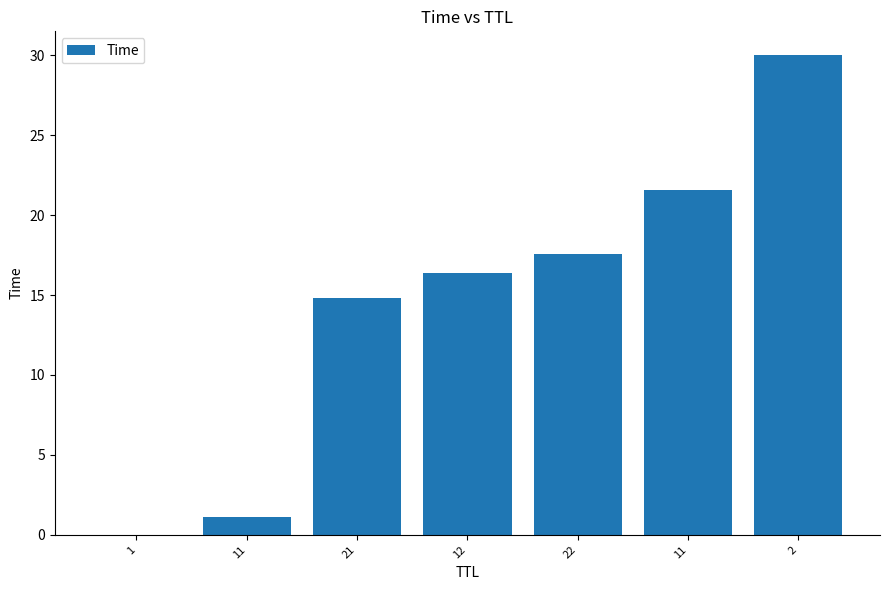

What value does the data have at 21?

14.8